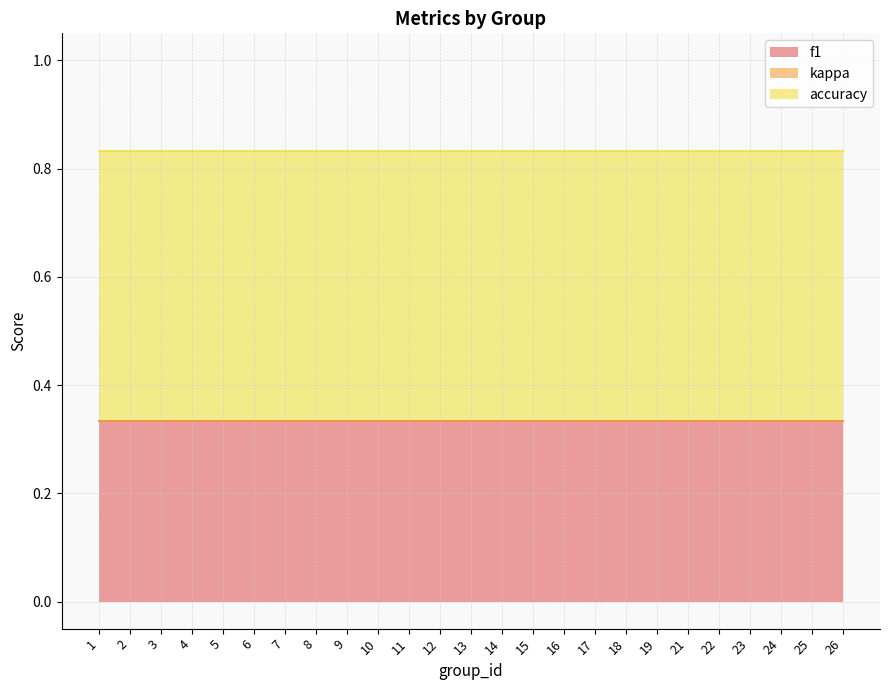

True or false: accuracy has more than 0 interior local peaks.

False